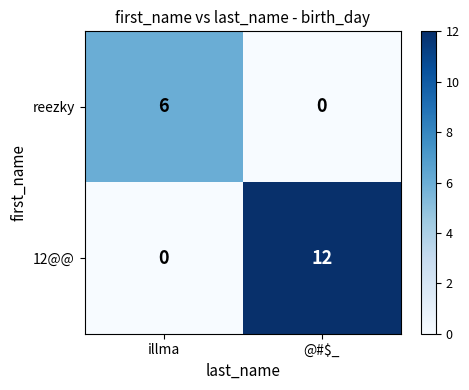

List the series in order of their peak value, highest first.

12@@, reezky